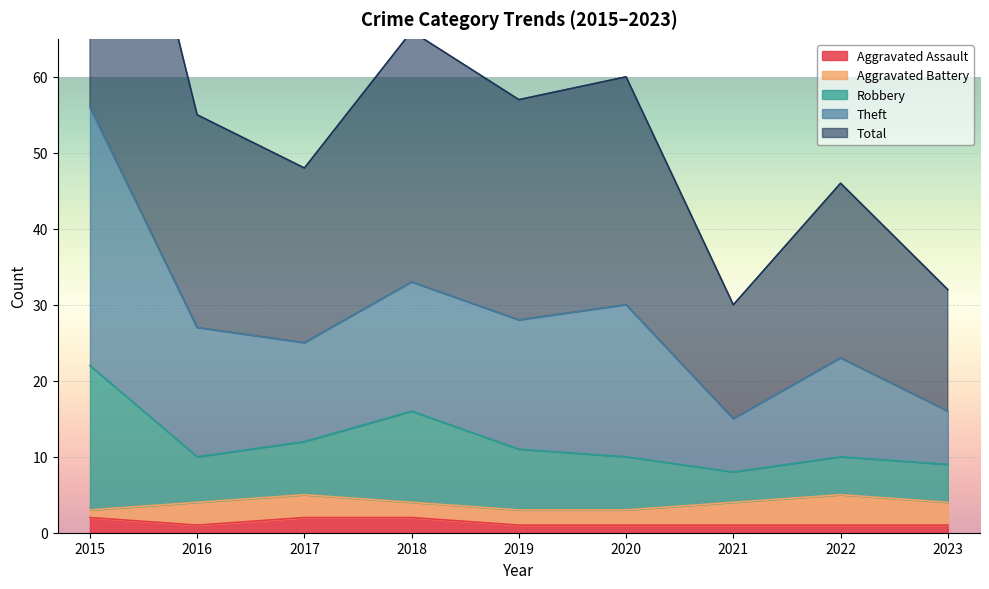

Is it true that Aggravated Assault equals 2 at 2015?

True